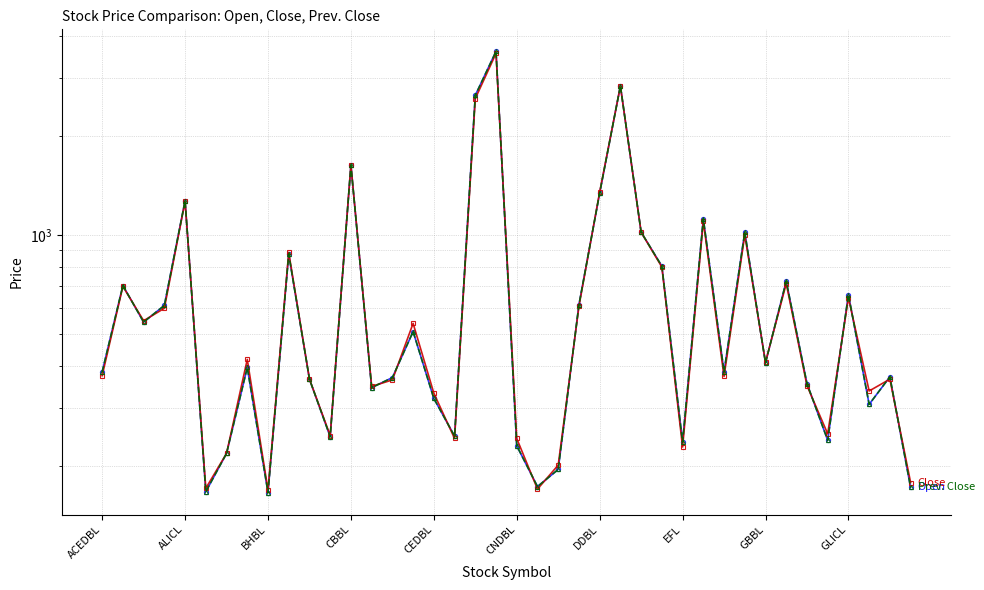

What is the minimum value shown in the chart?

166